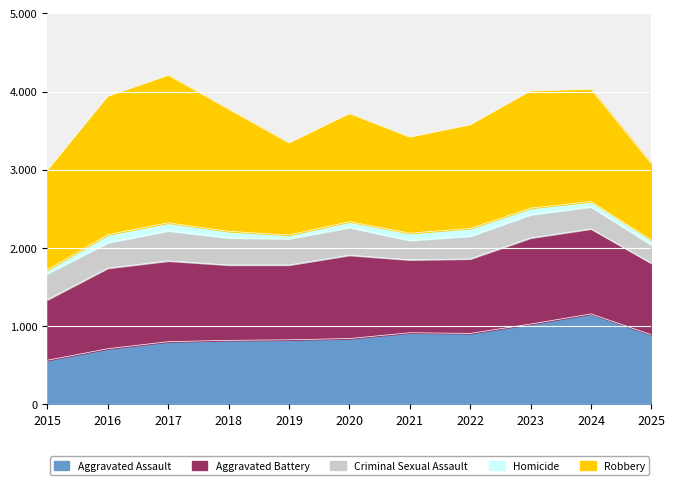

What is the value of the Robbery point at the 2nd from the left?

1767